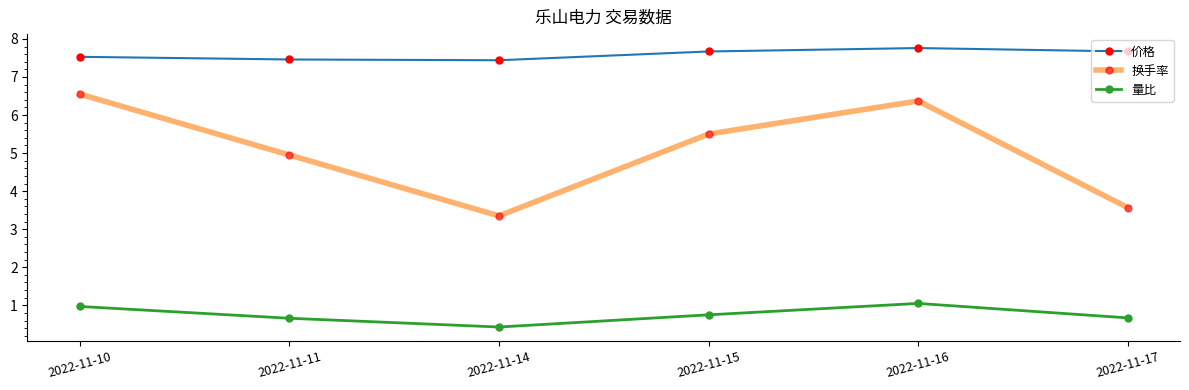

True or false: 量比 and 换手率 intersect in this chart.

False